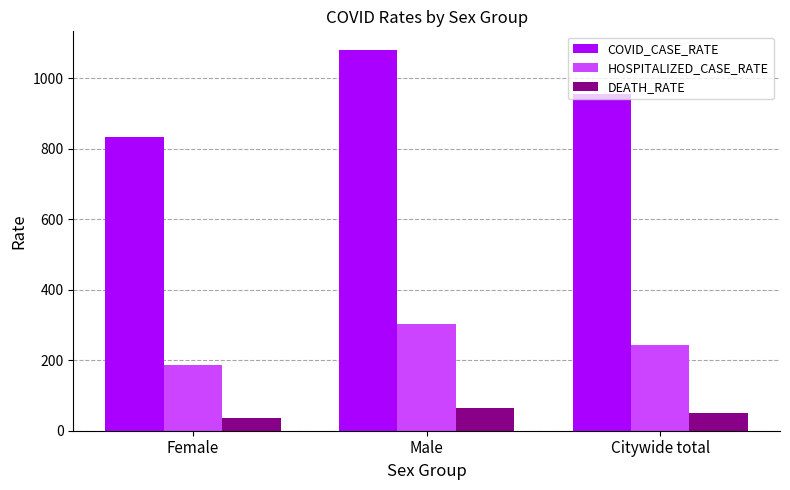

At which label is DEATH_RATE closest to 48?

Citywide total